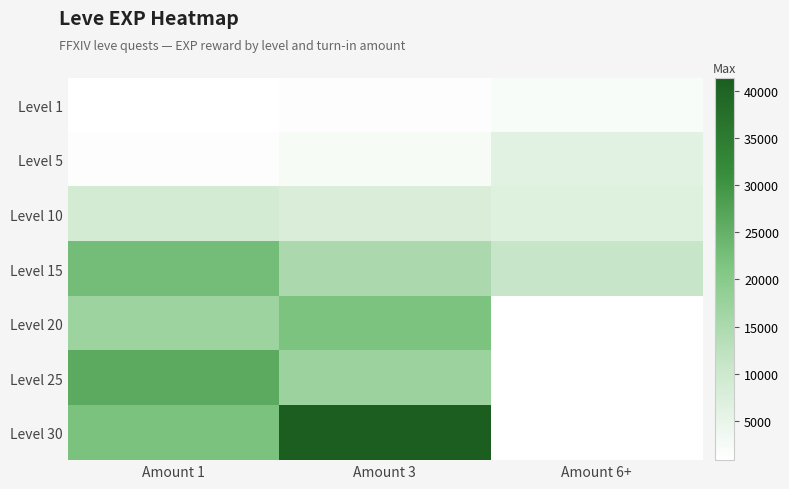

How many data points in Level 10 are above 7880?

1